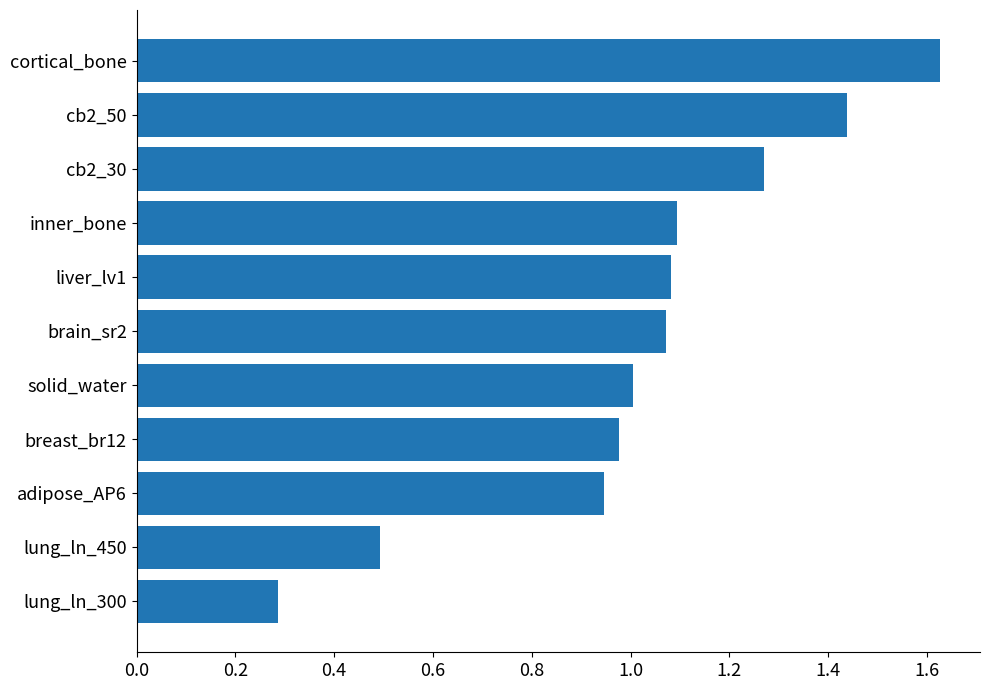

What is the sum of the values at cortical_bone and breast_br12?

2.6